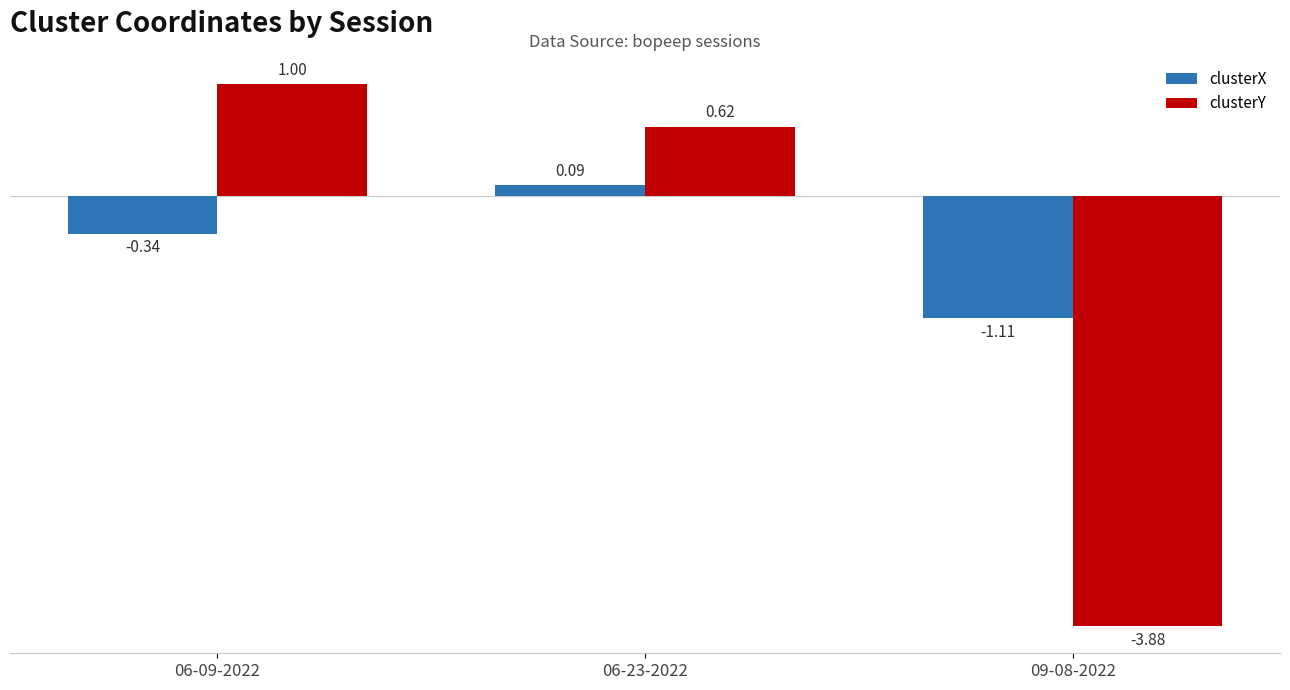

Which series has the largest range (max minus min)?

clusterY